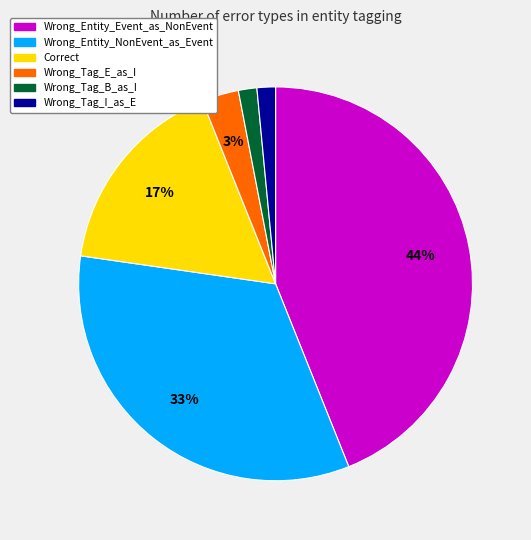

What percentage is the Wrong_Entity_NonEvent_as_Event slice, to the nearest percent?

33%